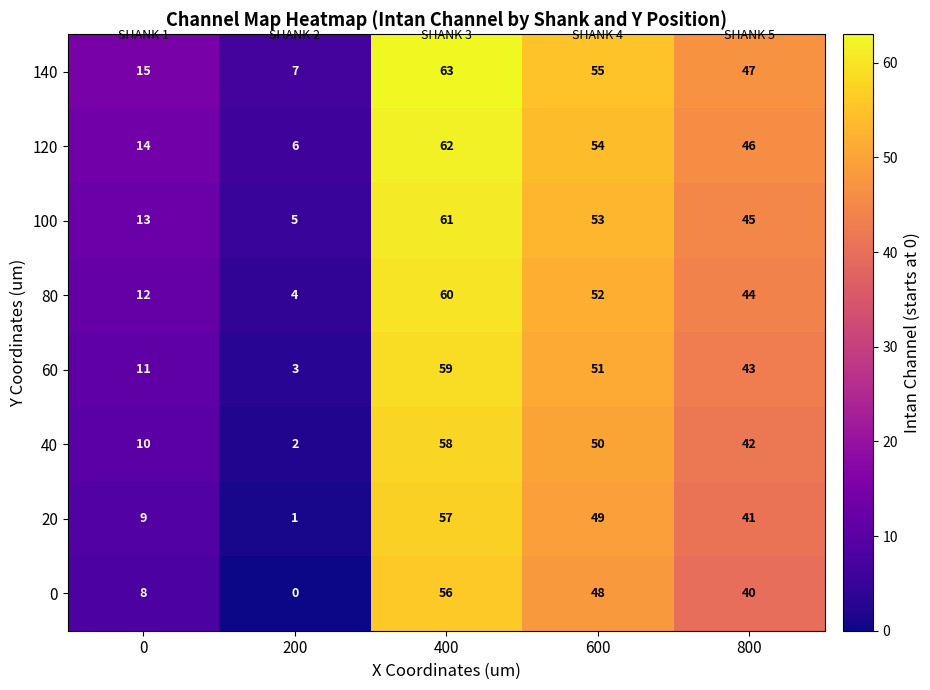

What is the sum of all 100 values?

177